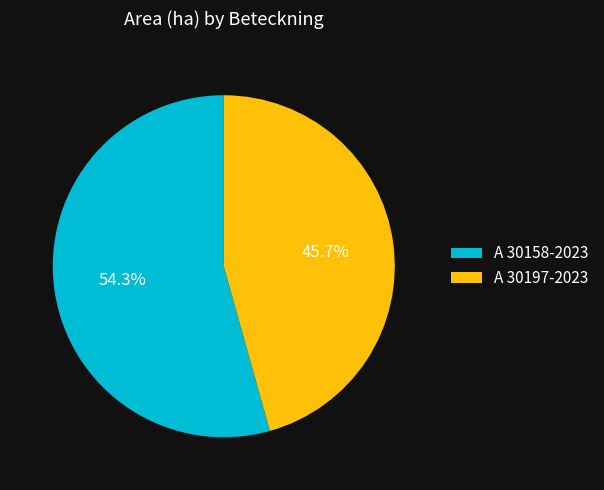

Is it true that A 30197-2023 is 35% of the pie?

False